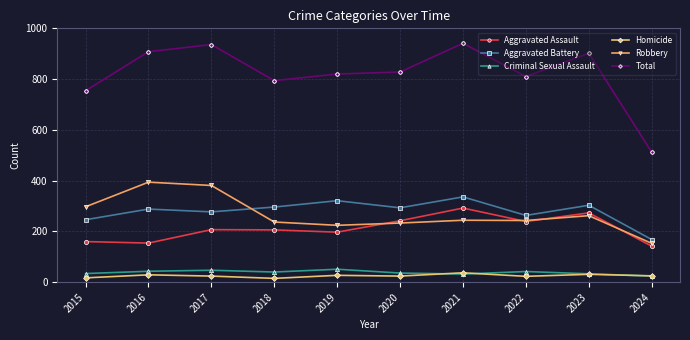

The value of Aggravated Assault at 2022 is 393. True or false?

False